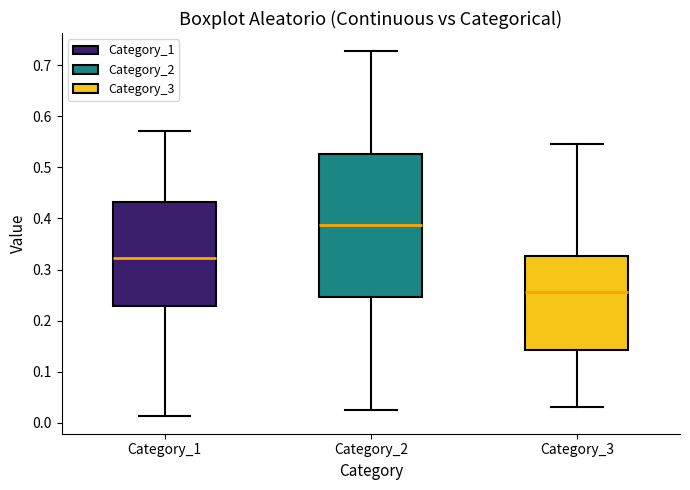

Reading left to right, transcribe this box plot: for each box, give where its median line is, the range the box spans, and where its two whiskers end, as read against the y-axis. The values are not printed on the chart, so give them approximately, as read against the axis.

Category_1: median 0.32, box 0.23 to 0.43, whiskers 0.01 to 0.57
Category_2: median 0.39, box 0.25 to 0.53, whiskers 0.03 to 0.73
Category_3: median 0.26, box 0.14 to 0.33, whiskers 0.03 to 0.55